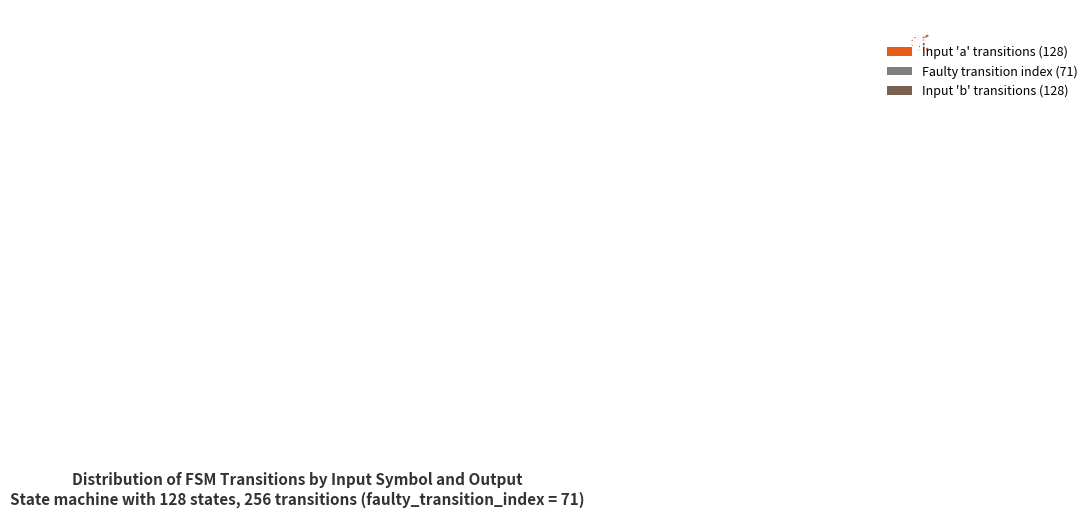

True or false: input_symbol b accounts for 14% of the total.

False